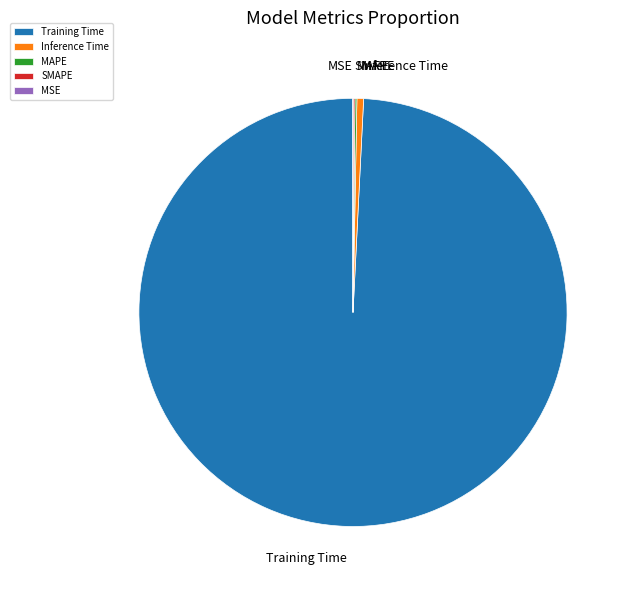

Which category has the biggest portion of the pie?

Training Time